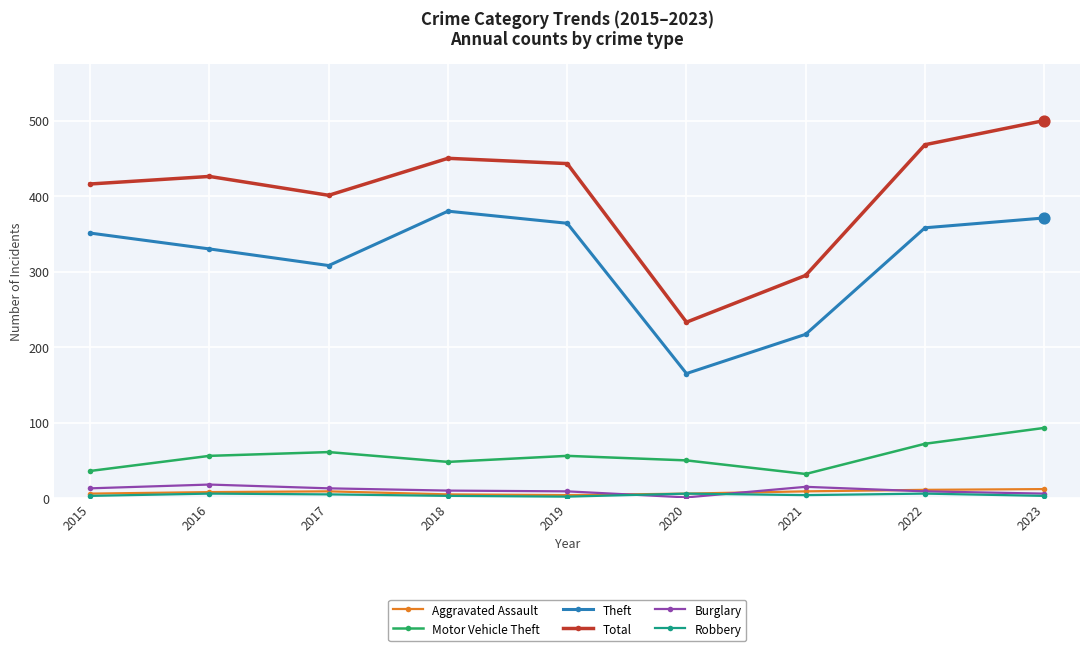

Which series has the widest spread of values?

Total